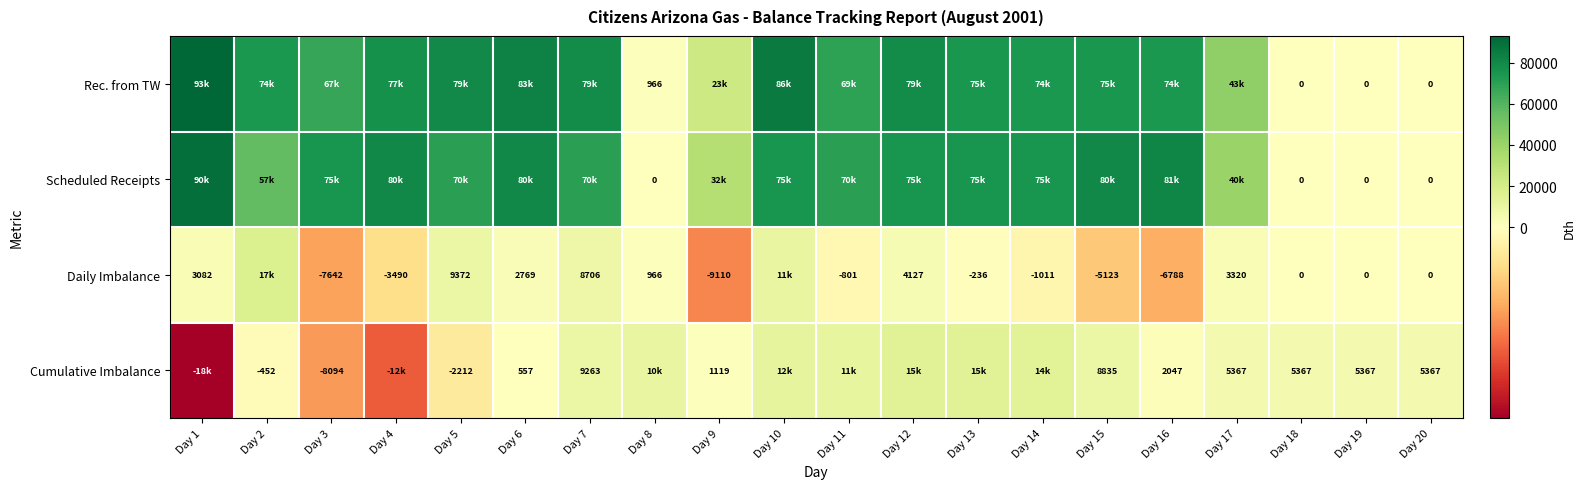

What is the difference between the highest and lowest values at Day 18?

5367